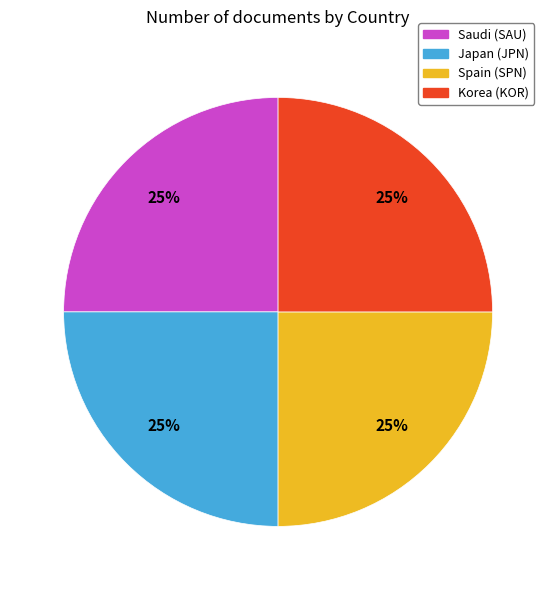

What percentage is the Japan (JPN) slice, to the nearest percent?

25%